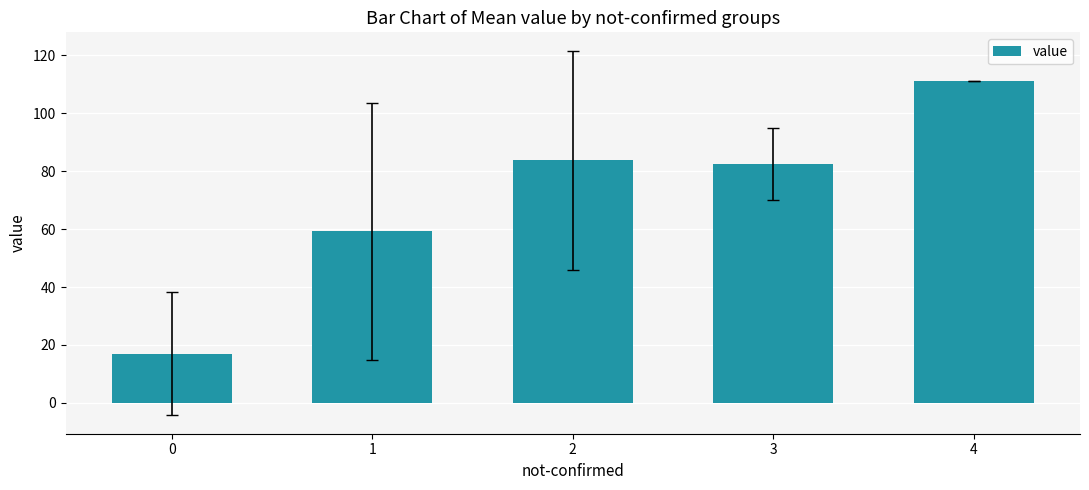

Between 3 and 1, which is larger?

3